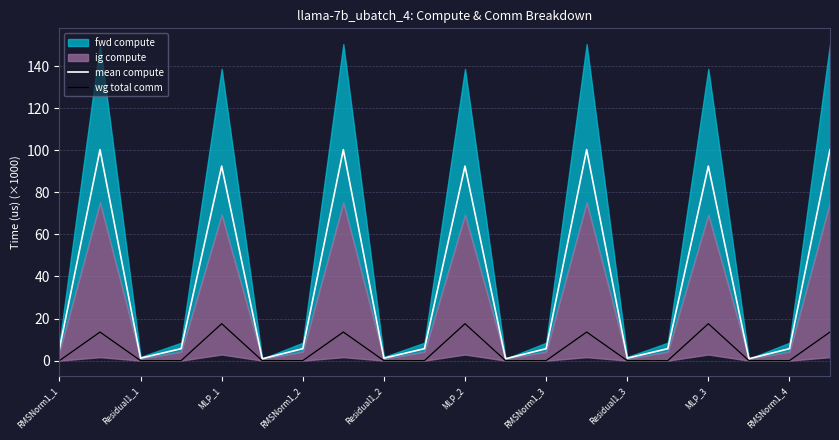

The value of wg total comm at RMSNorm1_2 is -9.1. True or false?

False